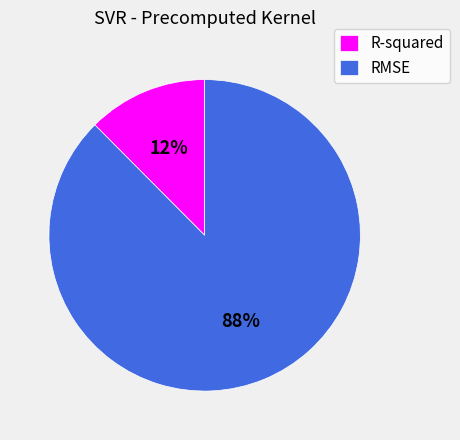

What percentage is the R-squared slice, to the nearest percent?

12%